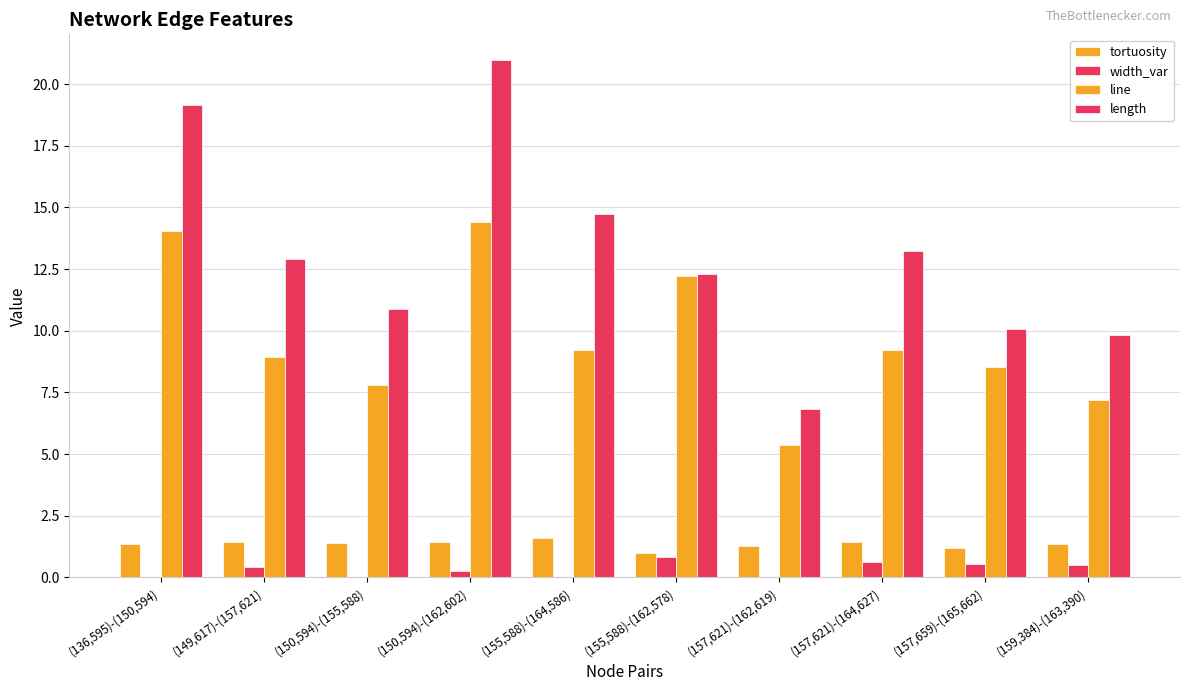

How many groups of bars are there?

10